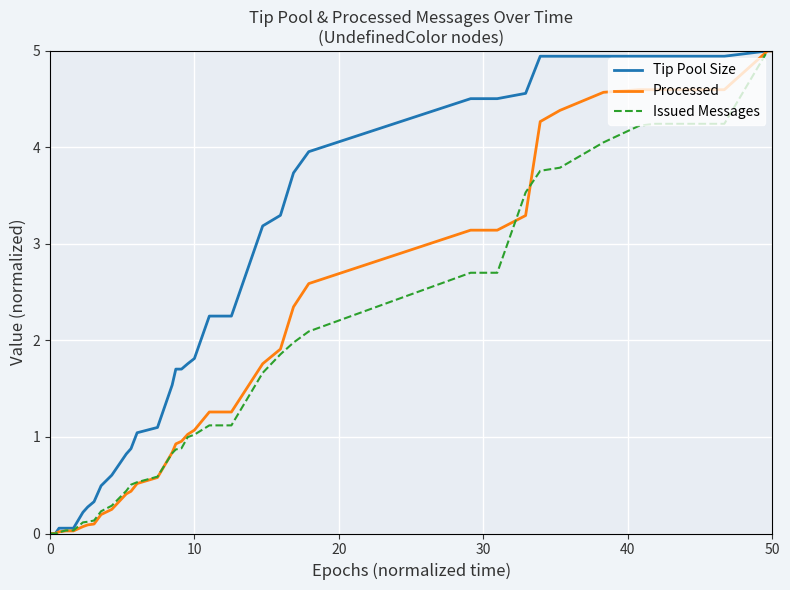

Rank the series by their average value, from lowest to highest.

Issued Messages, Processed, Tip Pool Size